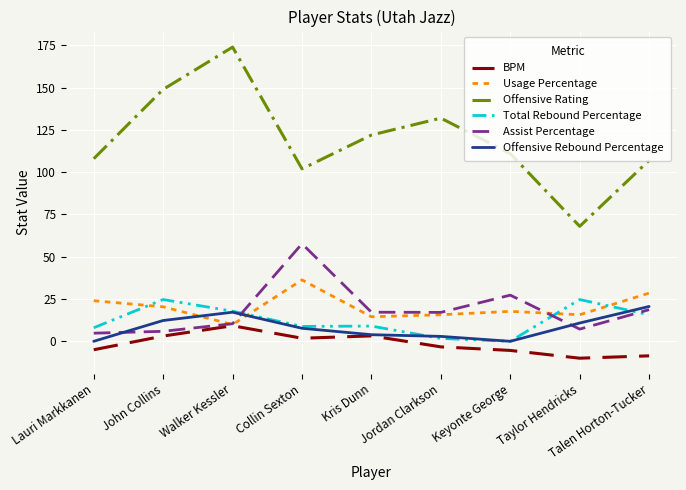

The value of Usage Percentage at Taylor Hendricks is 15.7. True or false?

True